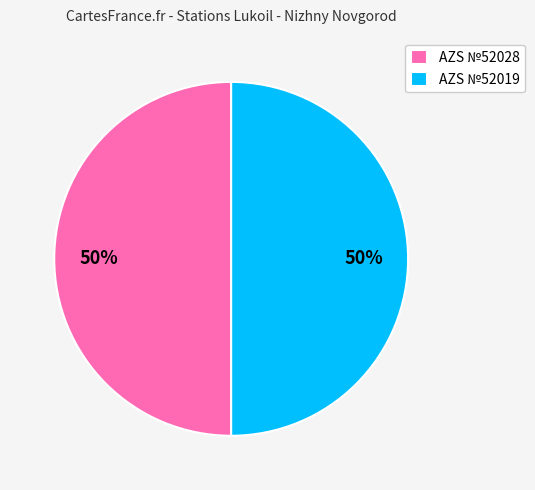

Combined, do AZS №52028 and AZS №52019 account for over 50%?

Yes